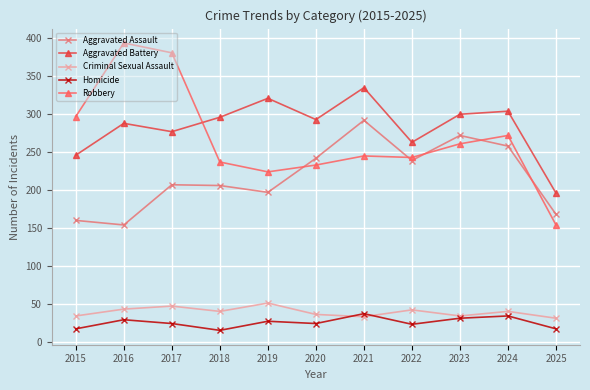

Between 2017 and 2018, which series saw the biggest shift?

Robbery